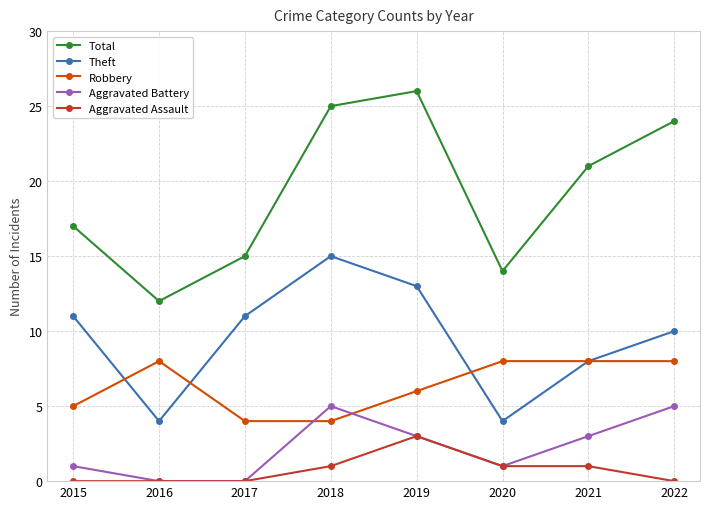

Which series has the widest spread of values?

Total